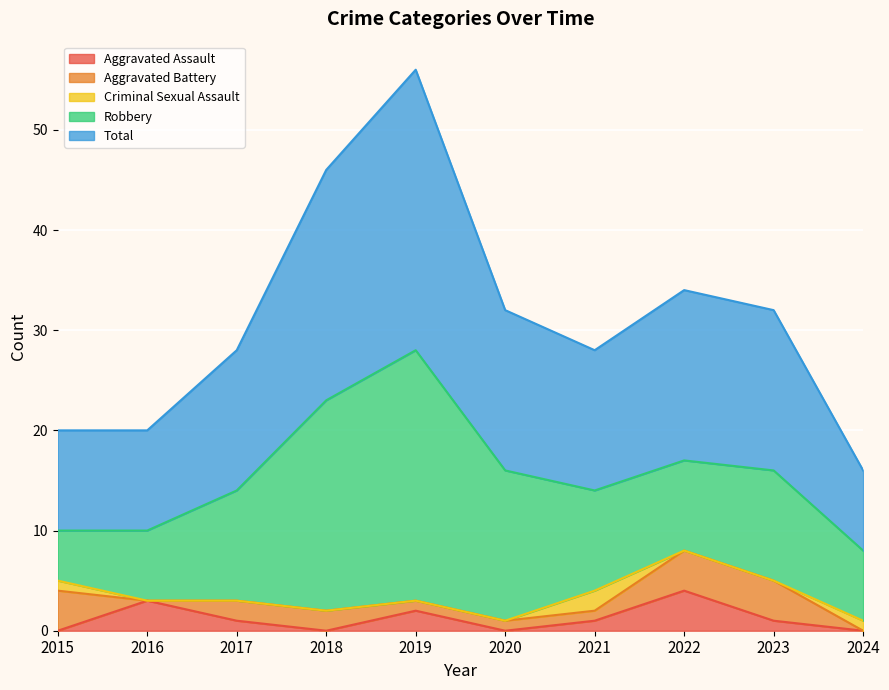

Reading left to right, what are all the values shown in this chart?

Aggravated Assault: 0	3	1	0	2	0	1	4	1	0
Aggravated Battery: 4	0	2	2	1	1	1	4	4	0
Criminal Sexual Assault: 1	0	0	0	0	0	2	0	0	1
Robbery: 5	7	11	21	25	15	10	9	11	7
Total: 10	10	14	23	28	16	14	17	16	8